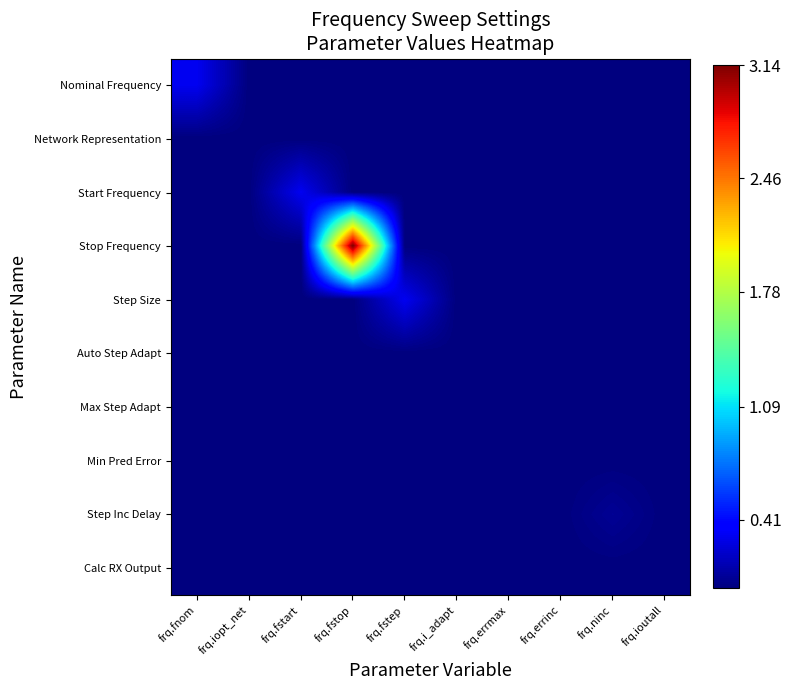

What is the total value across all series at frq.fstop?

3.1